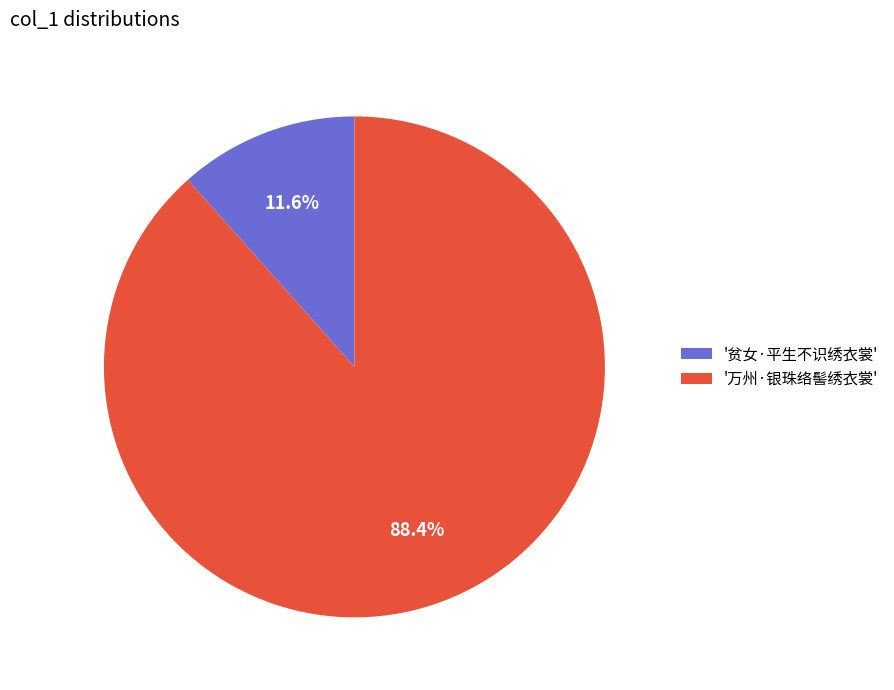

What portion of the pie excludes '万州·银珠络髻绣衣裳'?

11.6%